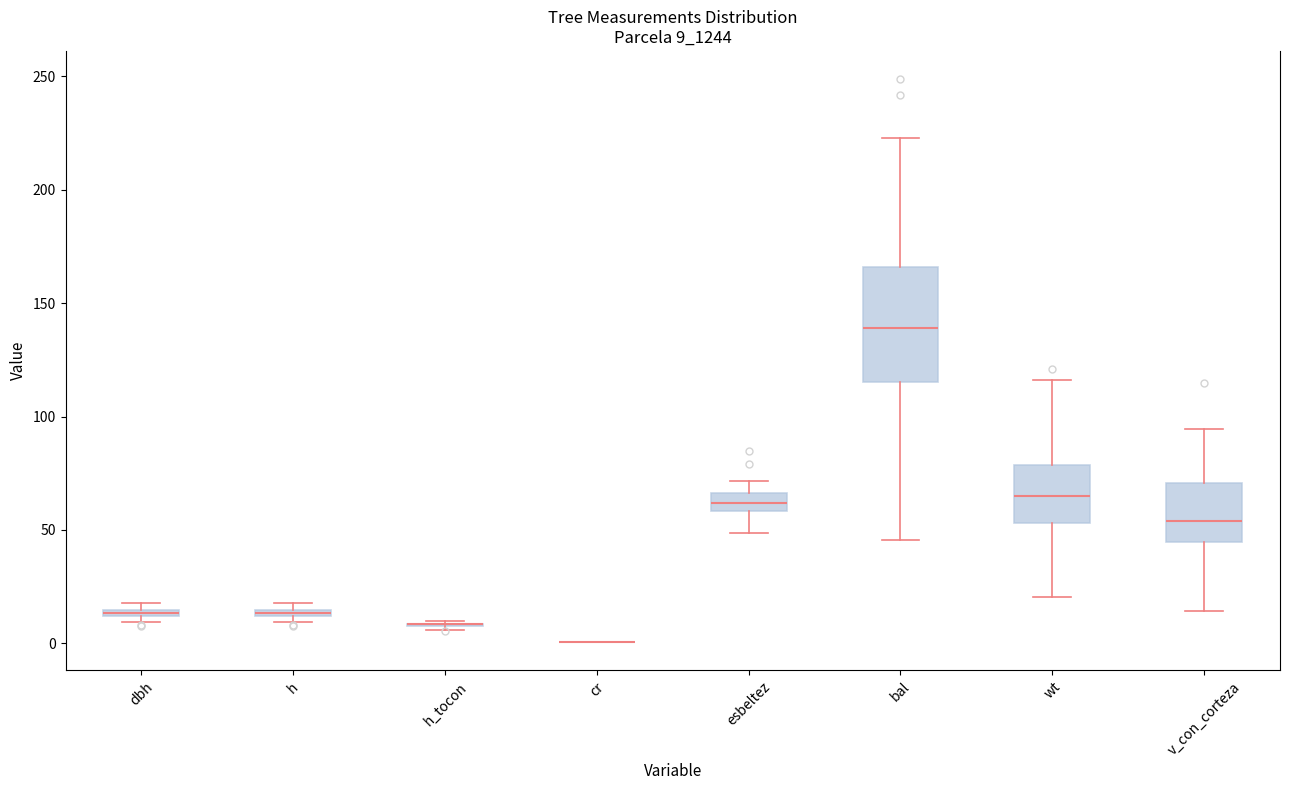

Where does the lower whisker of the box for wt end on the y-axis? The values are not printed on the chart, so give them approximately, as read against the axis.

20